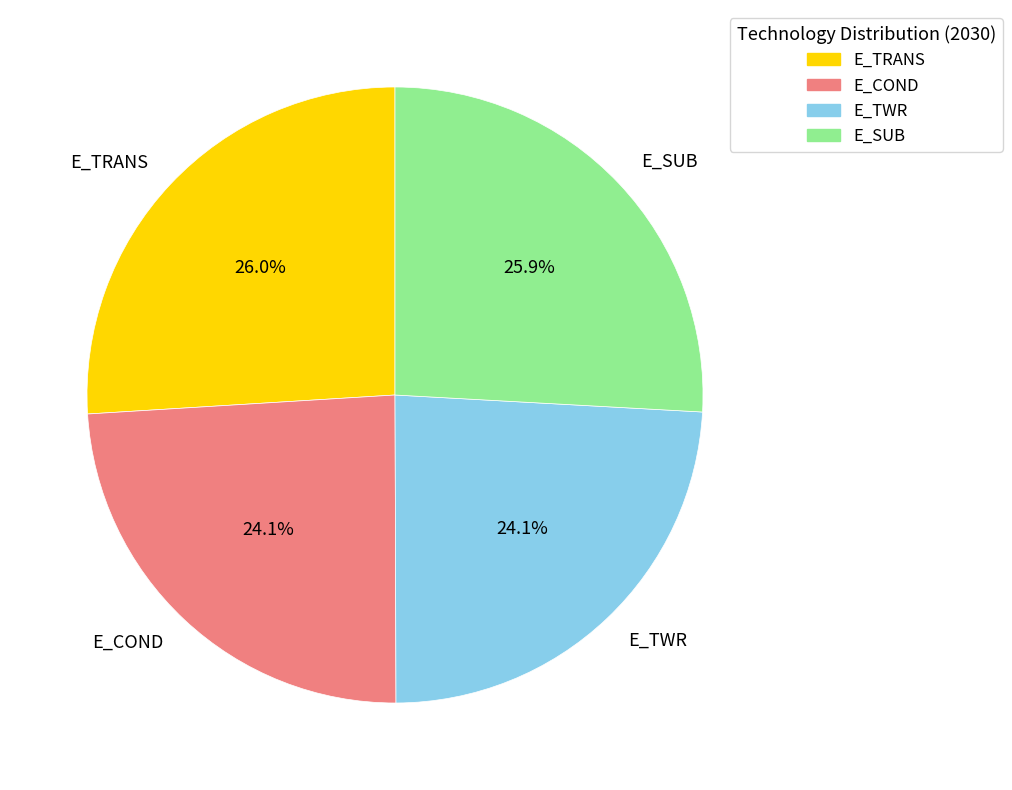

True or false: E_TWR accounts for 12% of the total.

False